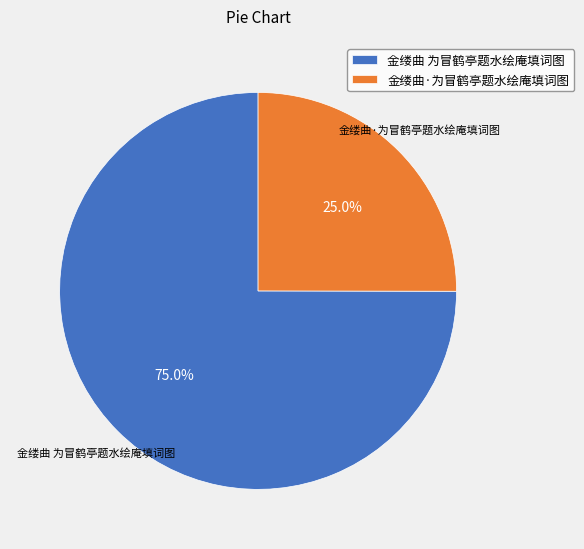

What percentage is NOT represented by 金缕曲 为冒鹤亭题水绘庵填词图?

25.0%